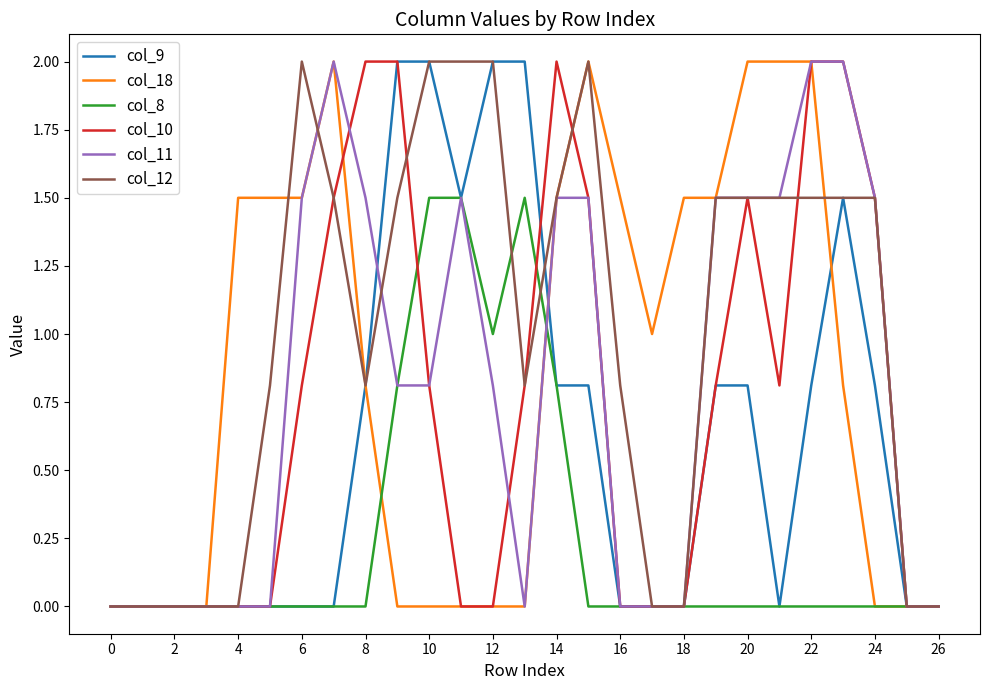

Which series has the largest total across all categories?

col_12